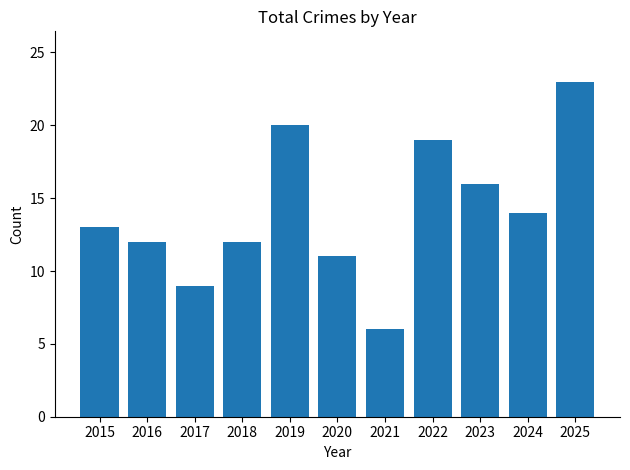

Does the chart contain stacked bars?

No